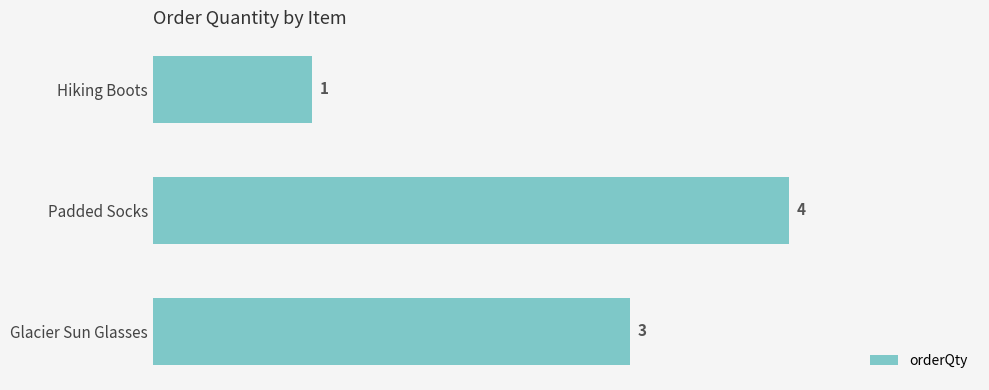

What is the sum of all values?

8